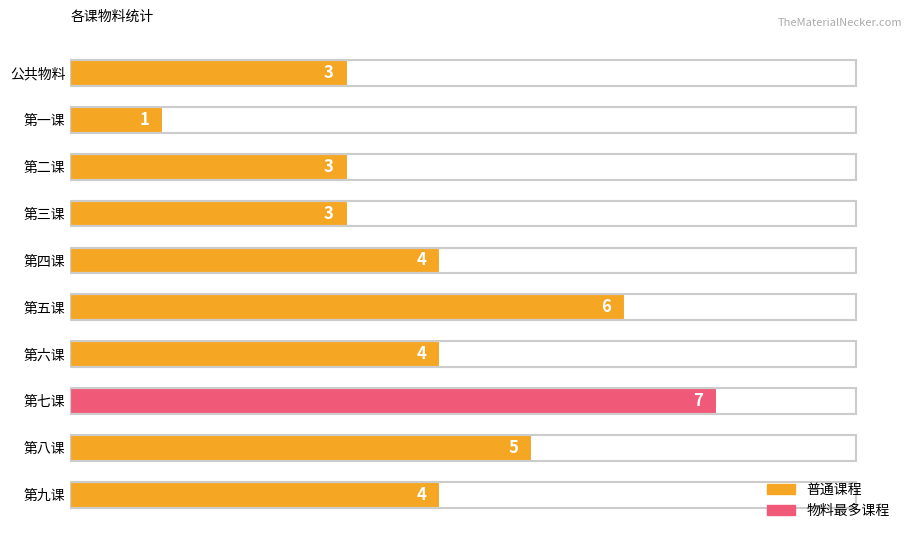

Read the value at 第八课.

5